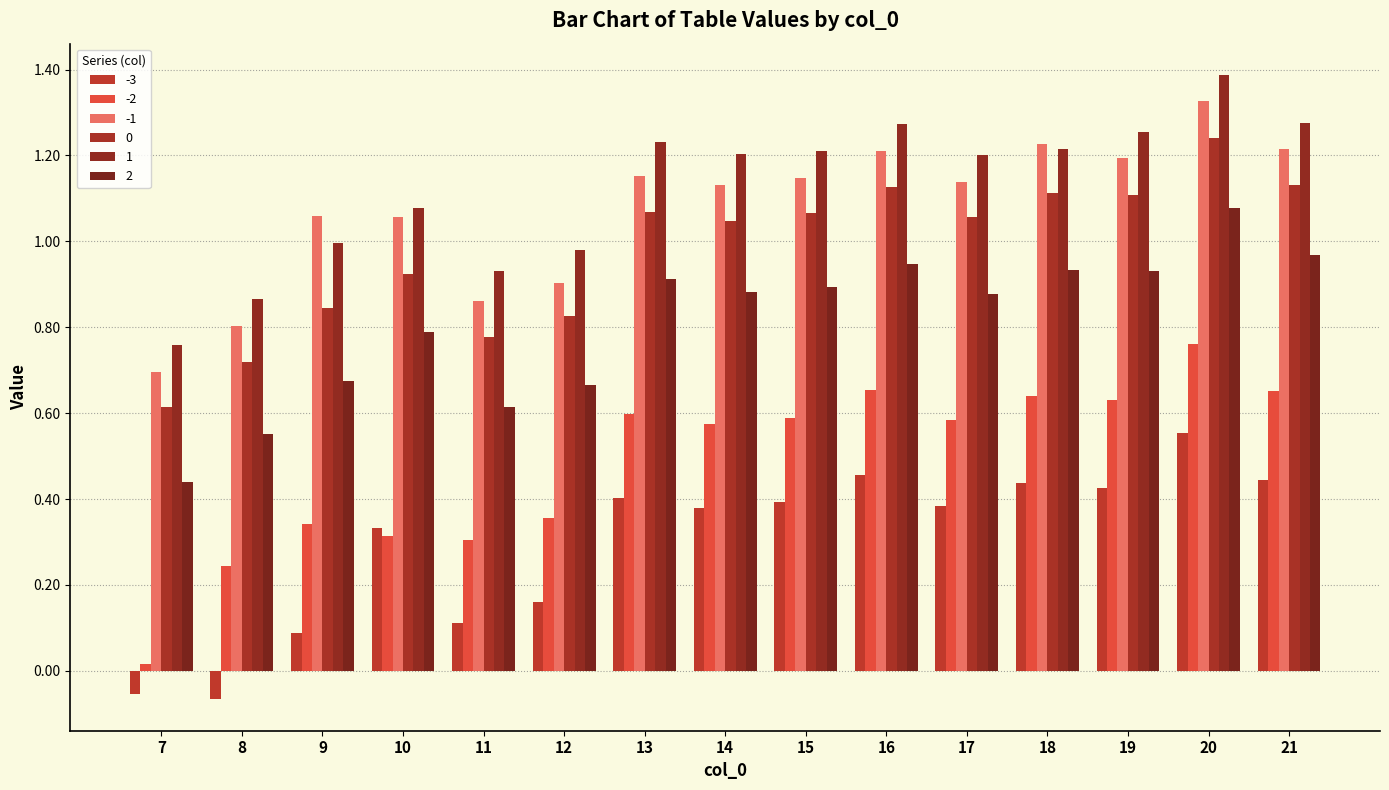

What is the greatest value displayed?

1.4